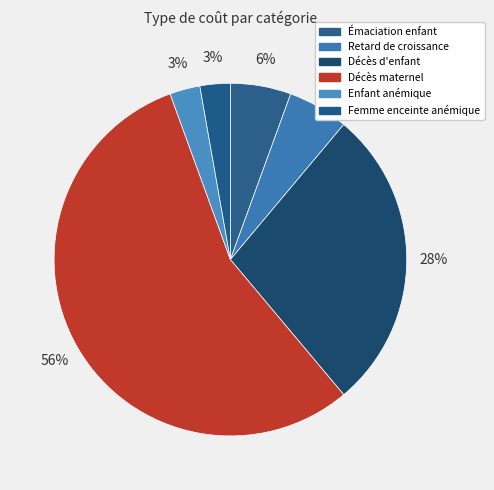

How many segments does this pie chart have?

6